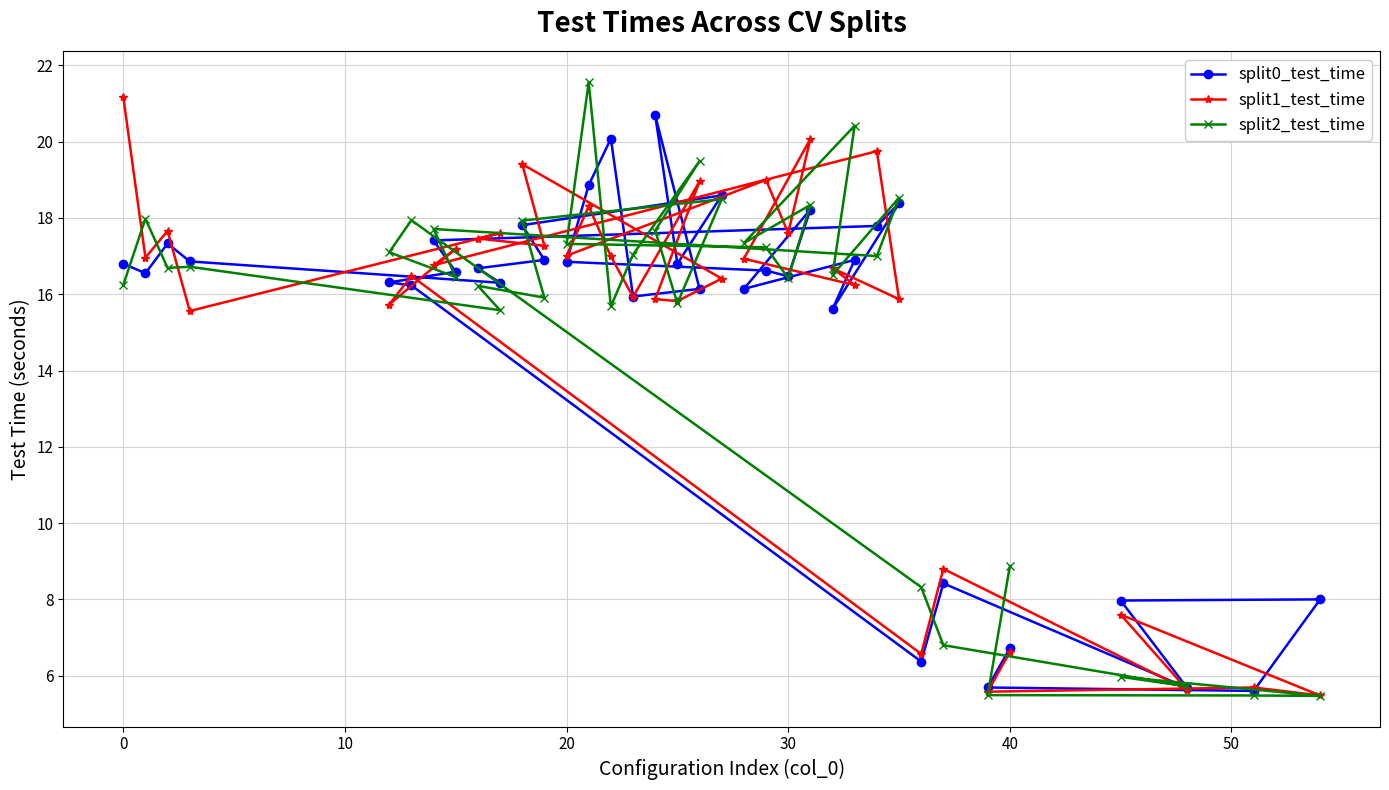

What is the lowest value of the split2_test_time series?

5.5